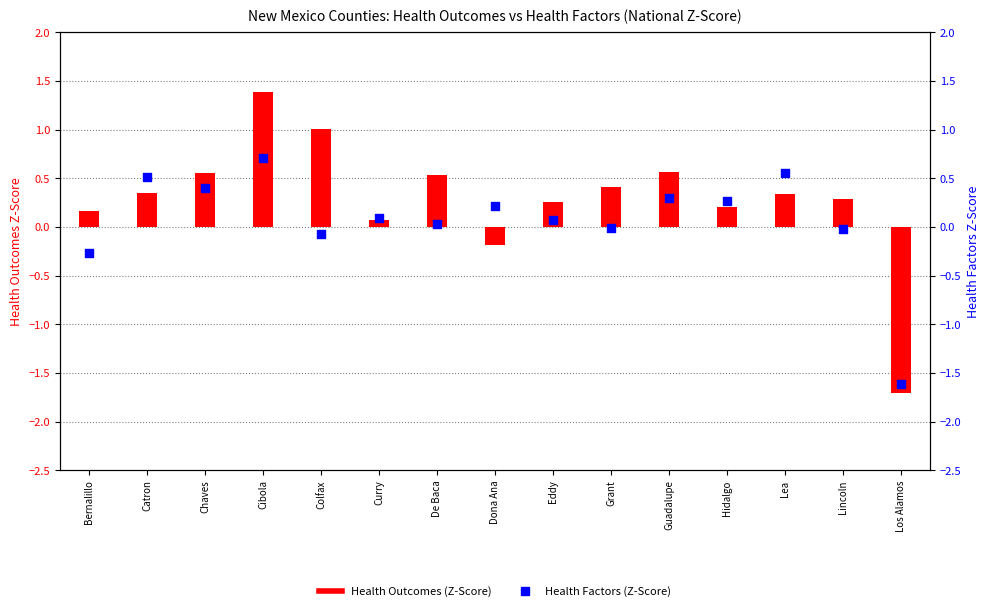

Which series has the largest total across all categories?

Health Outcomes